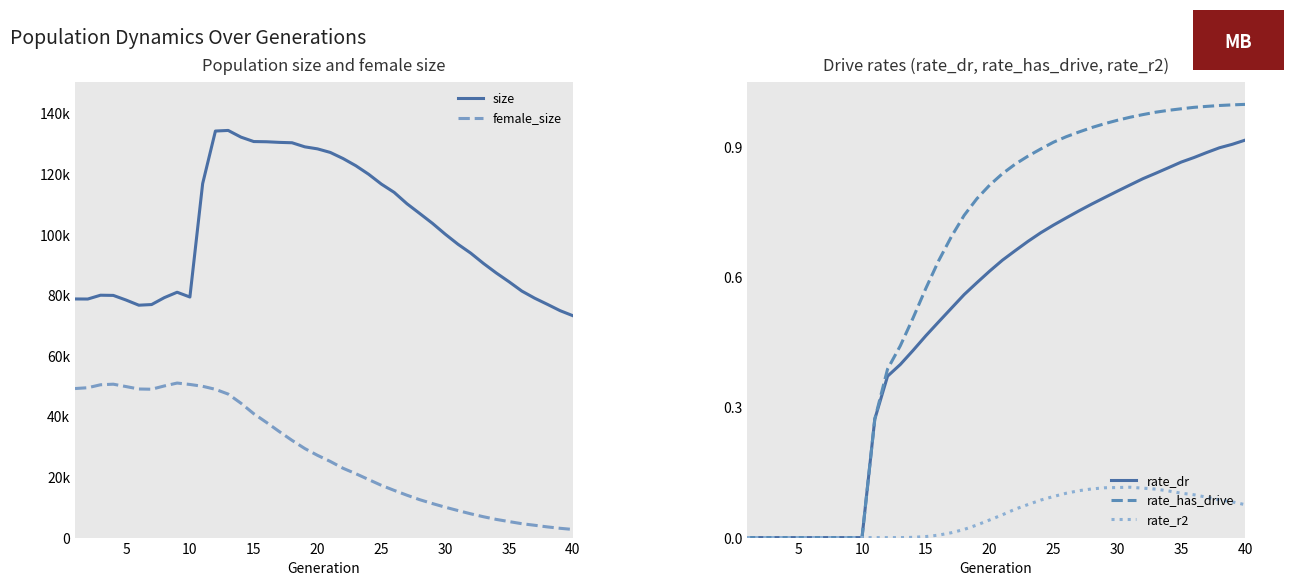

True or false: size has more than 0 points higher than both neighbors.

True